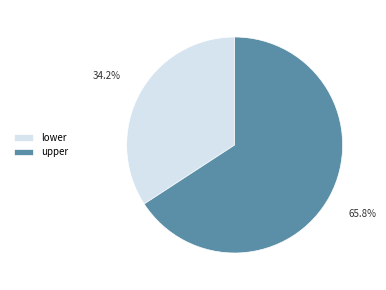

How many slices are in this pie chart?

2